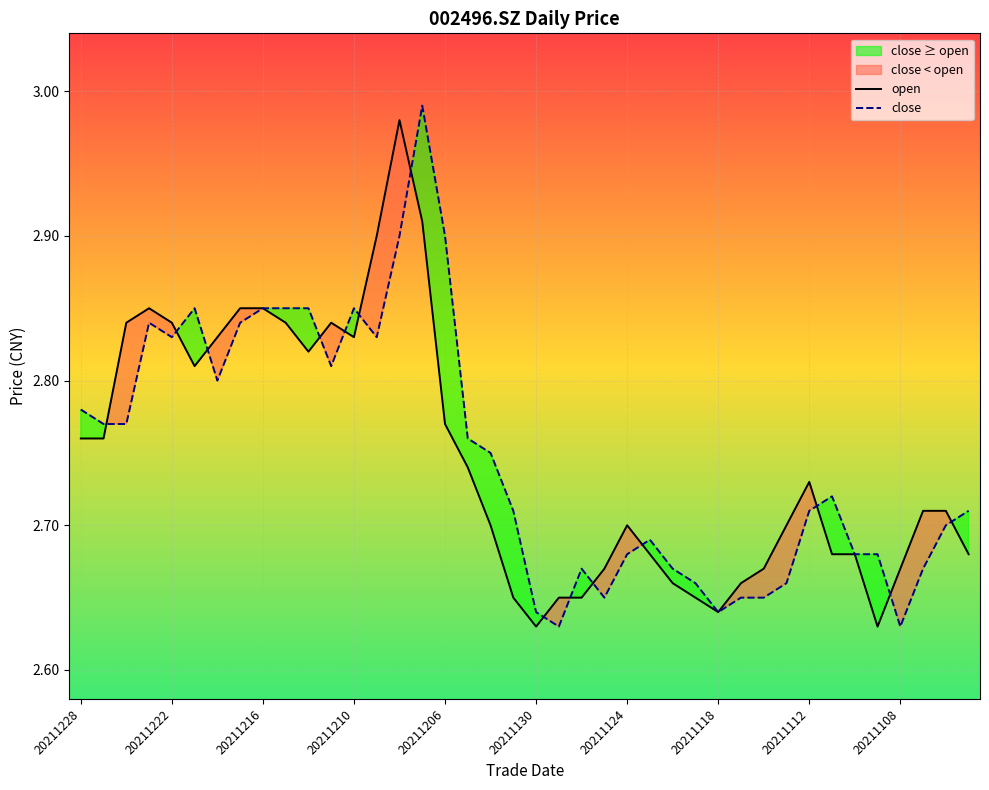

True or false: open has a value of 5.0 at 20211210.

False